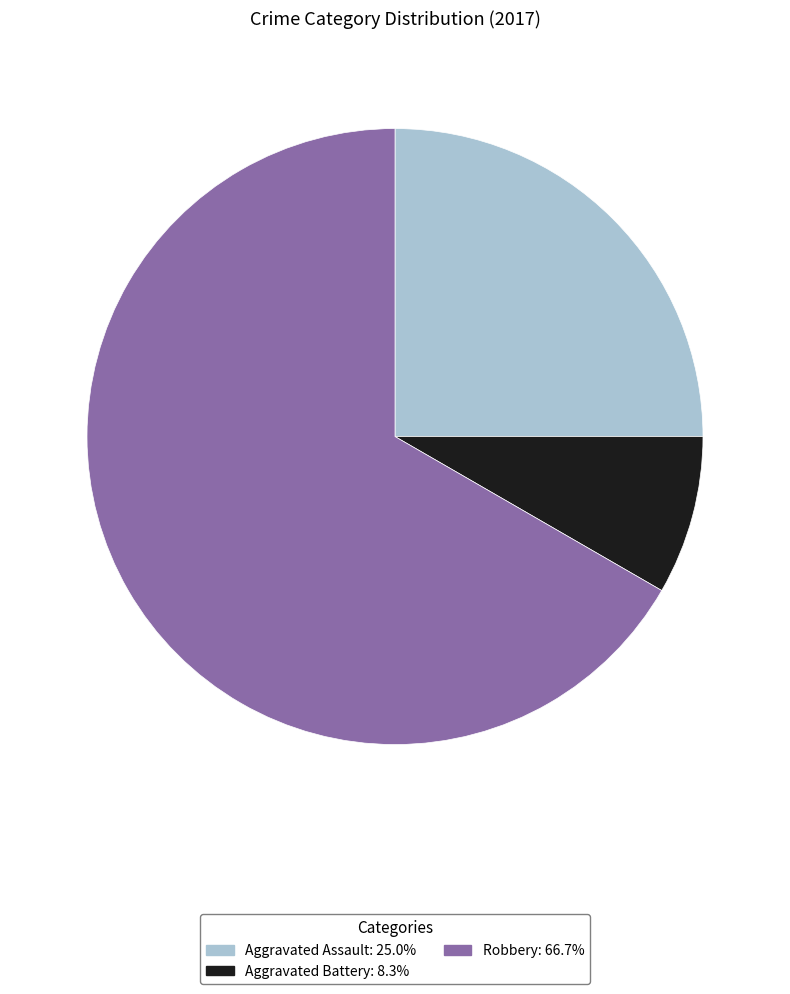

Does any single category account for the majority?

Yes